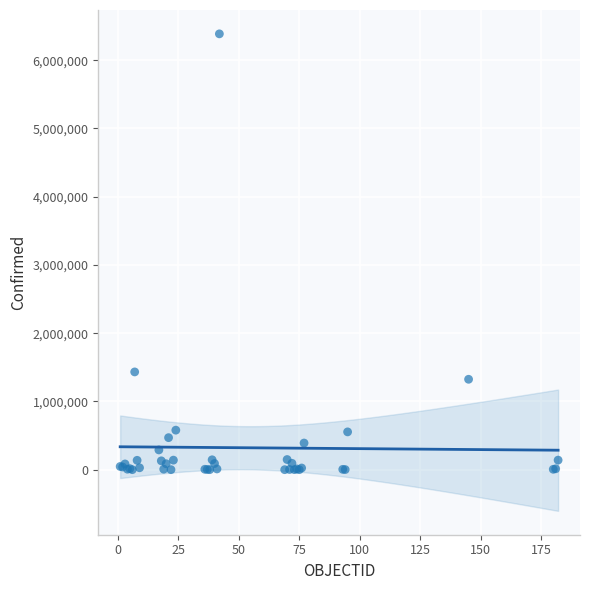

What Y value in the scatter plot is closest to 3193464?

1432570